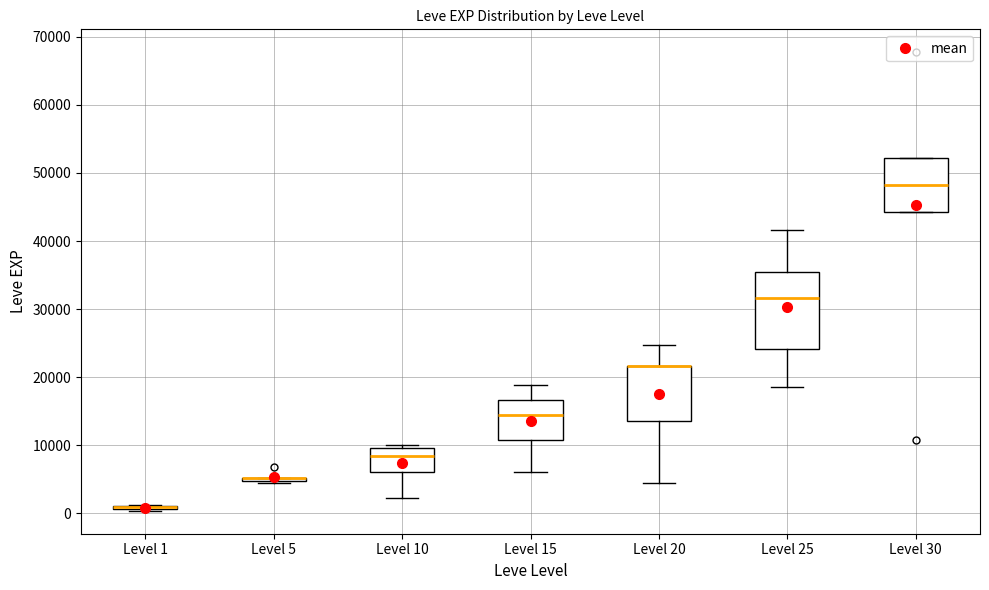

Reading left to right, read every box against the y-axis: the position of its median line, the range the box covers, and the ends of its whiskers. The values are not printed on the chart, so give them approximately, as read against the axis.

Level 1: box collapsed to a line at 1000, whiskers 0 to 1000
Level 5: box collapsed to a line at 5000, whiskers 4000 to 5000
Level 10: median 8000, box 6000 to 10000, whiskers 2000 to 10000 (just above the box's upper edge)
Level 15: median 15000, box 11000 to 17000, whiskers 6000 to 19000
Level 20: median 22000 (drawn on the box's upper edge), box 14000 to 22000, whiskers 4000 to 25000
Level 25: median 32000, box 24000 to 35000, whiskers 18000 to 42000
Level 30: median 48000, box 44000 to 52000, whiskers 44000 to 52000